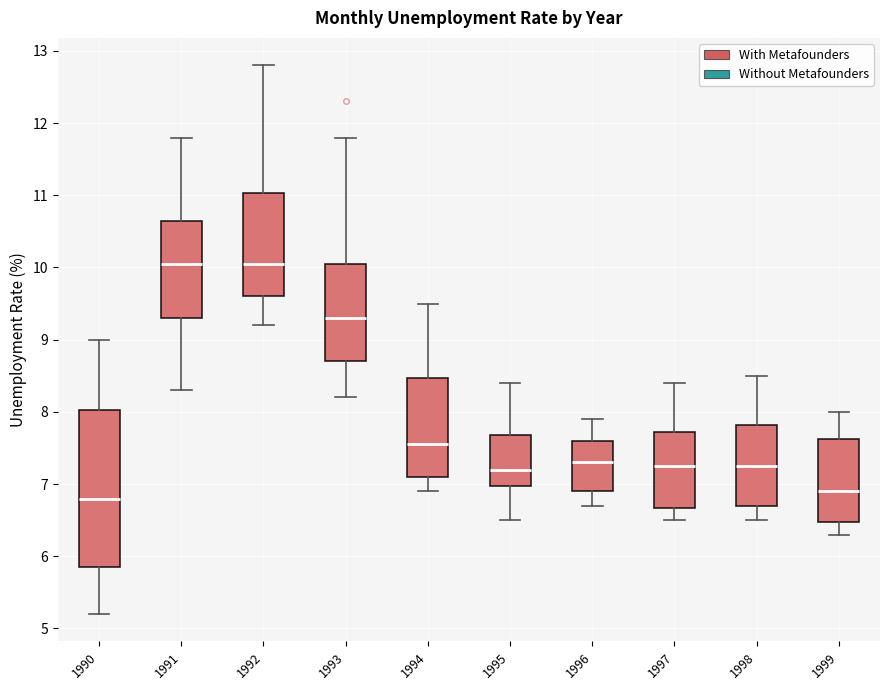

Where is the lower edge of the box at x = 1994 on the y-axis? The values are not printed on the chart, so give them approximately, as read against the axis.

7.1